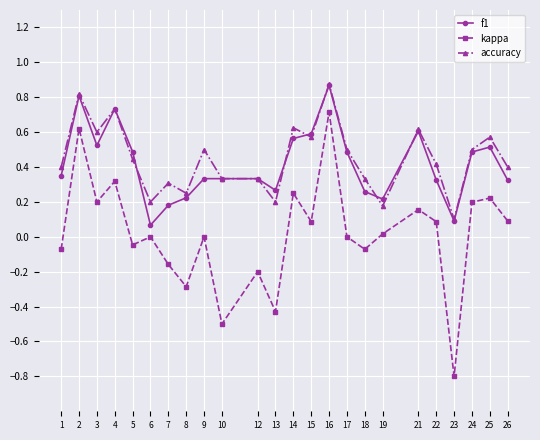

Is the value of kappa at 4 greater than the value of f1 at 7?

Yes